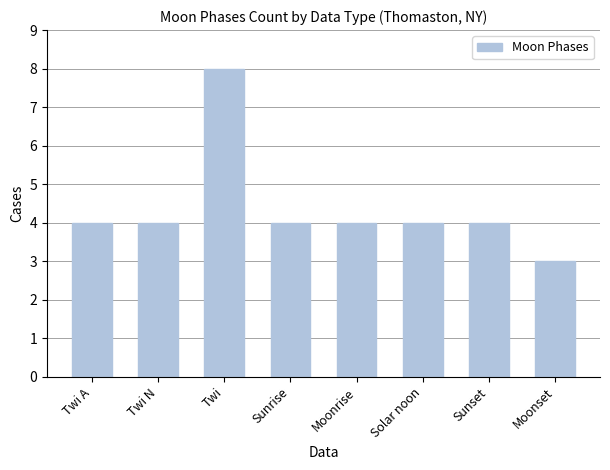

What is the label of the 8th bar from the right?

Twi A